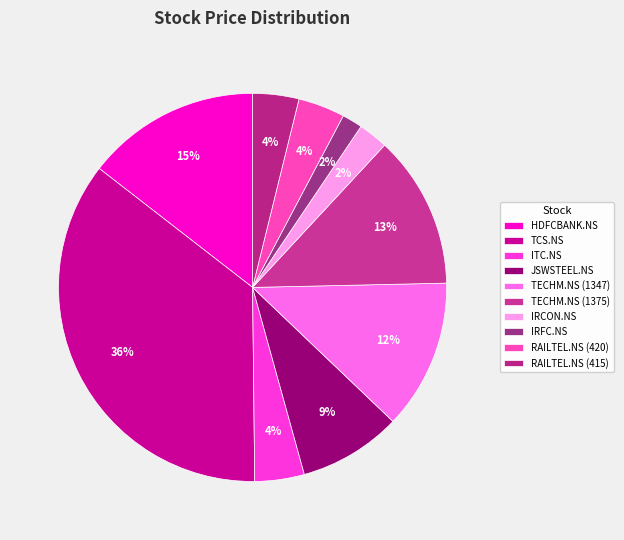

Does TECHM.NS (1375) represent more than half of the total?

No